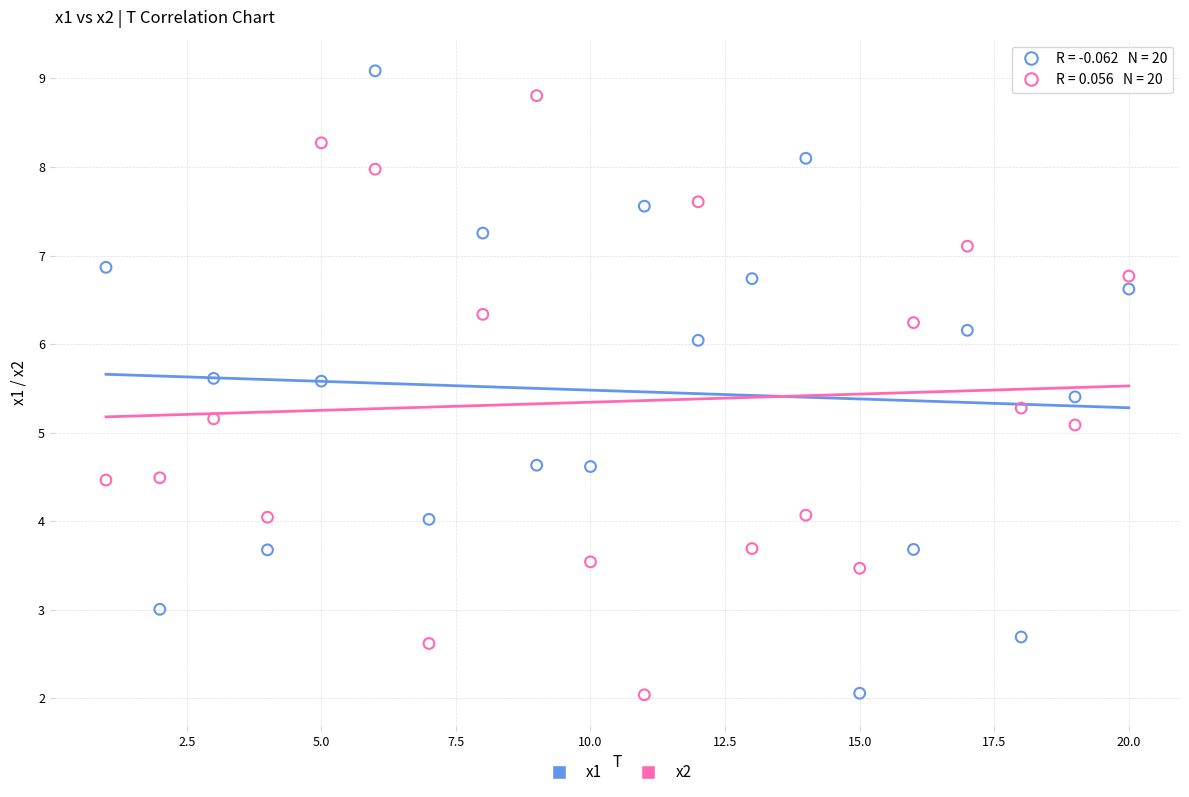

Across all data points, what is the range of X values (max minus min)?

19.0